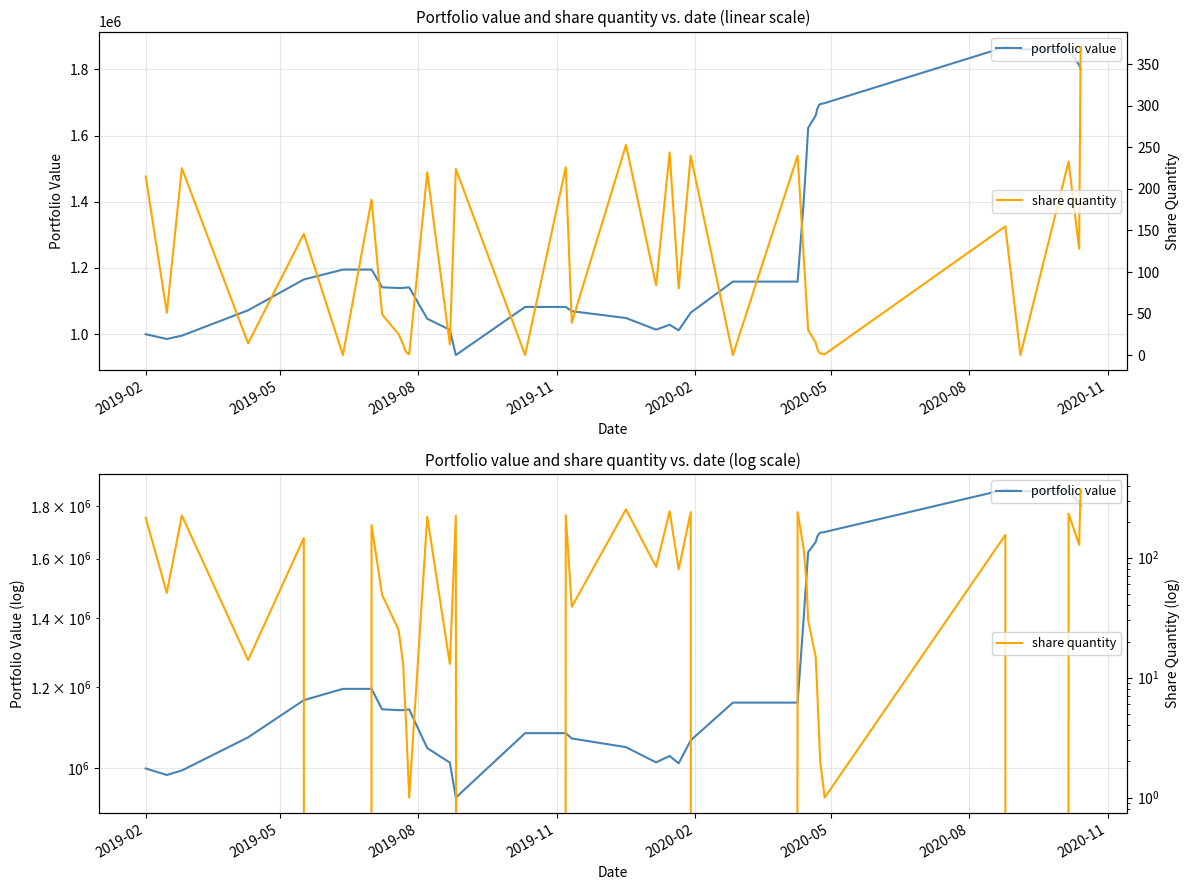

Does the chart have visible grid lines?

Yes